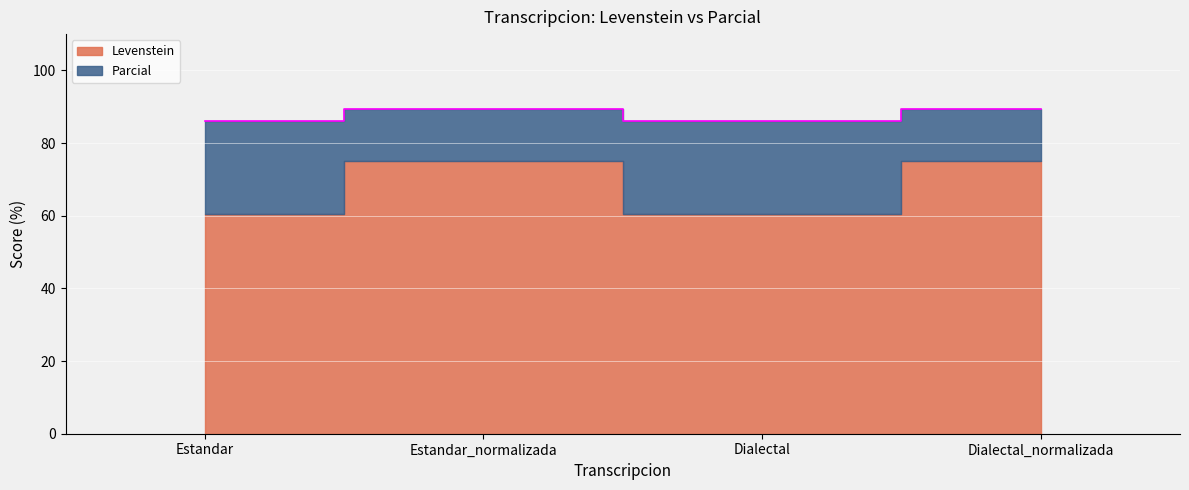

How many points are lower than both their immediate neighbors (excluding endpoints)?

1